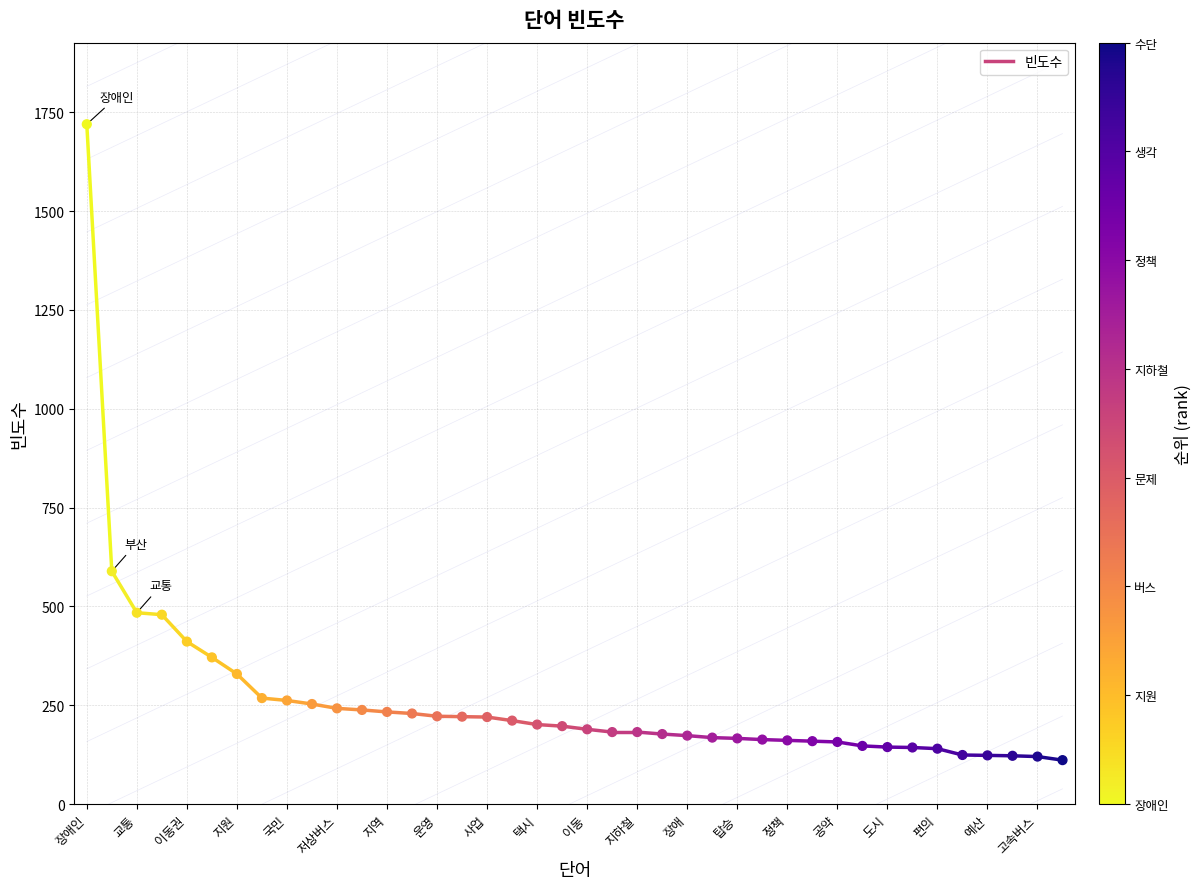

What is the range of Y values (max minus min)?

1609